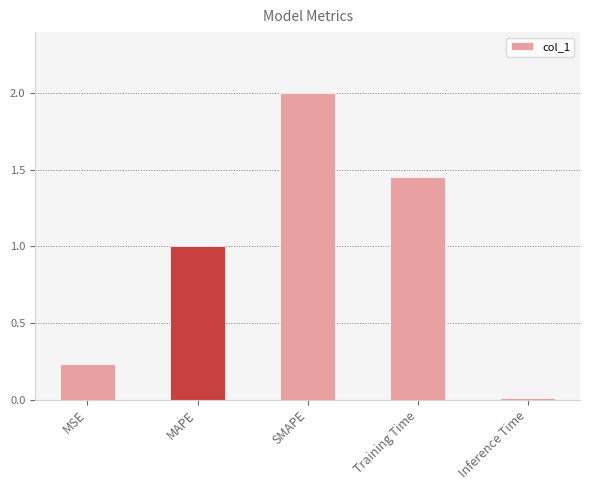

The value at Training Time is 2.4. True or false?

False